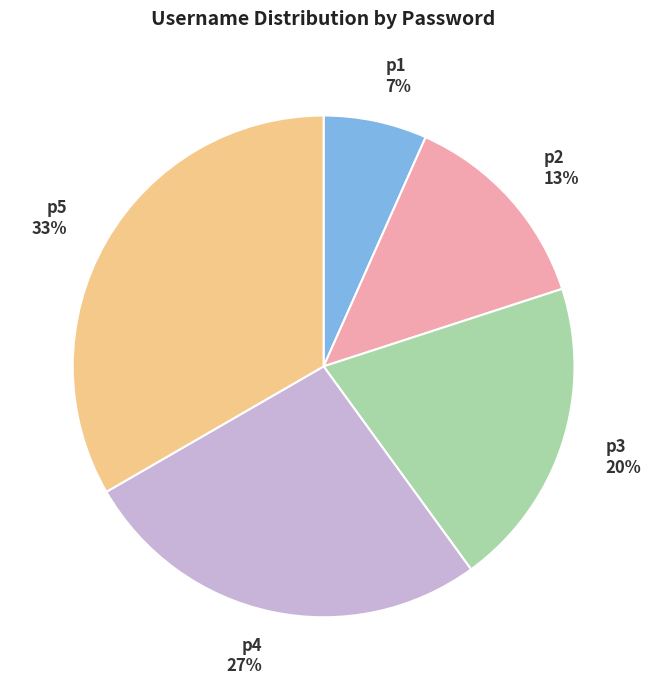

To the nearest percent, what is the difference between the p2 and p3 slice percentages?

7%